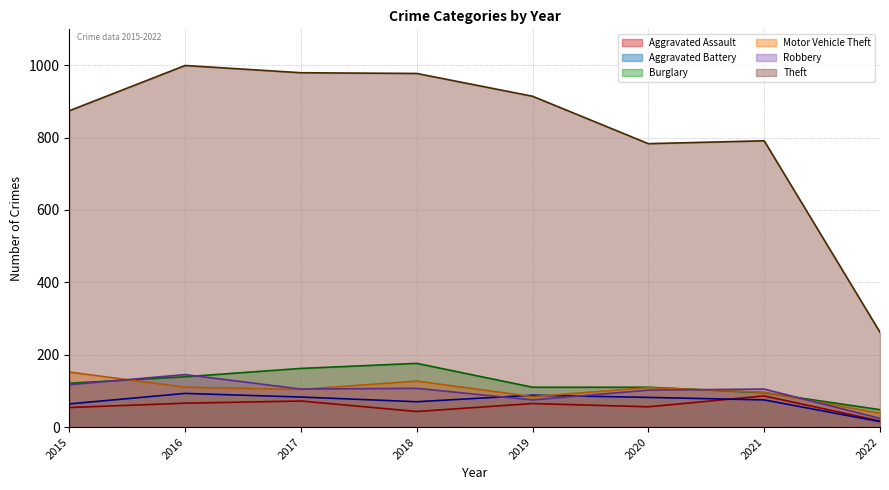

True or false: Theft and Aggravated Assault intersect in this chart.

False